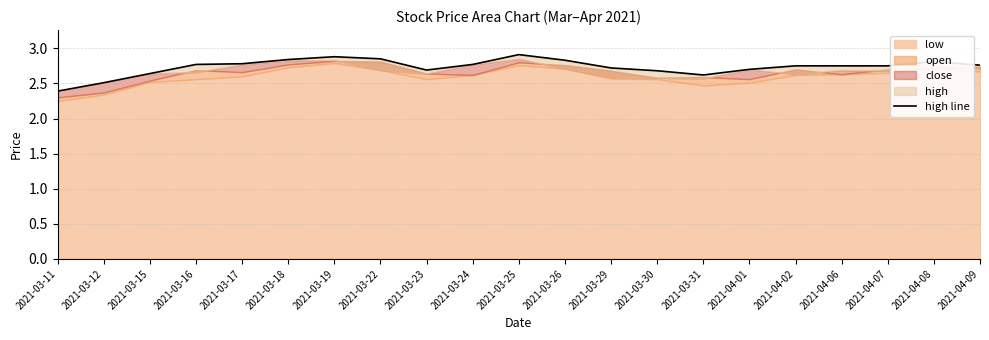

Count the number of categories in the chart.

21